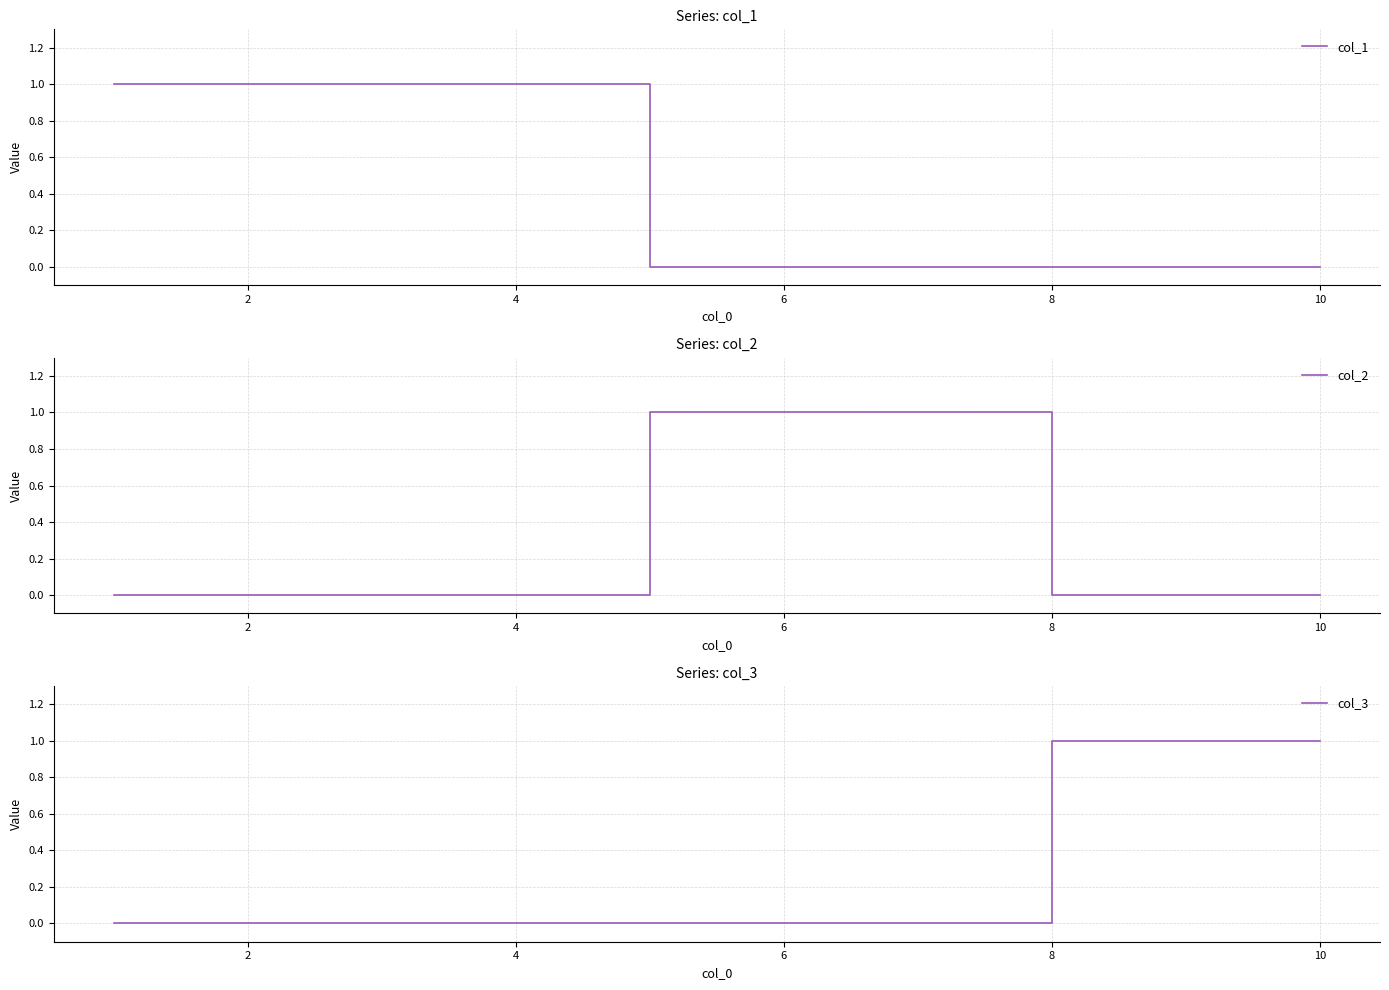

Does the chart display data point markers on the line(s)?

No